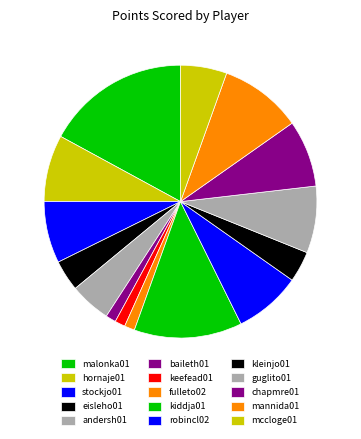

How many segments does this pie chart have?

15